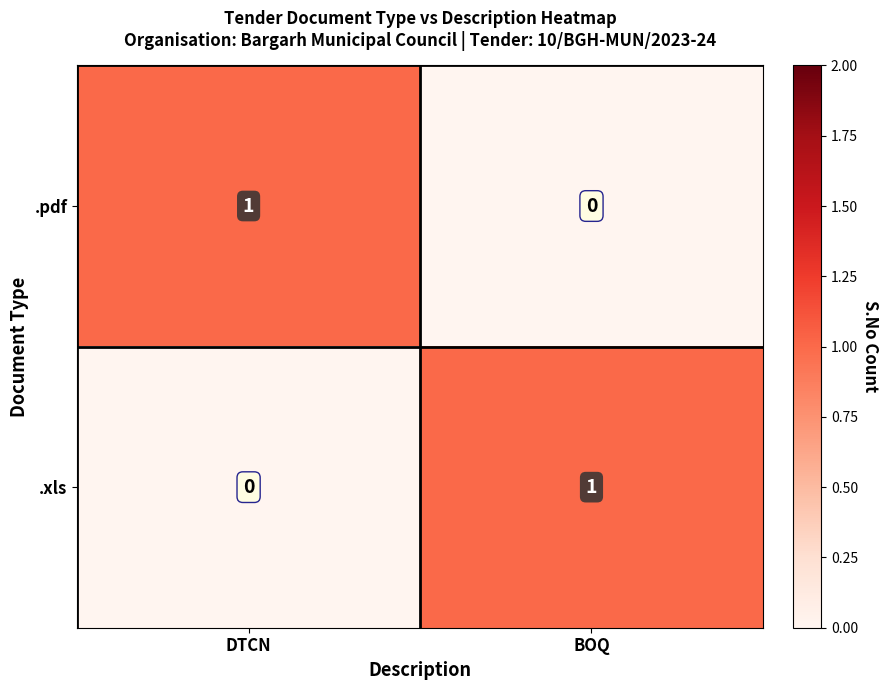

Is the value of .pdf at DTCN greater than the value of .xls at DTCN?

Yes